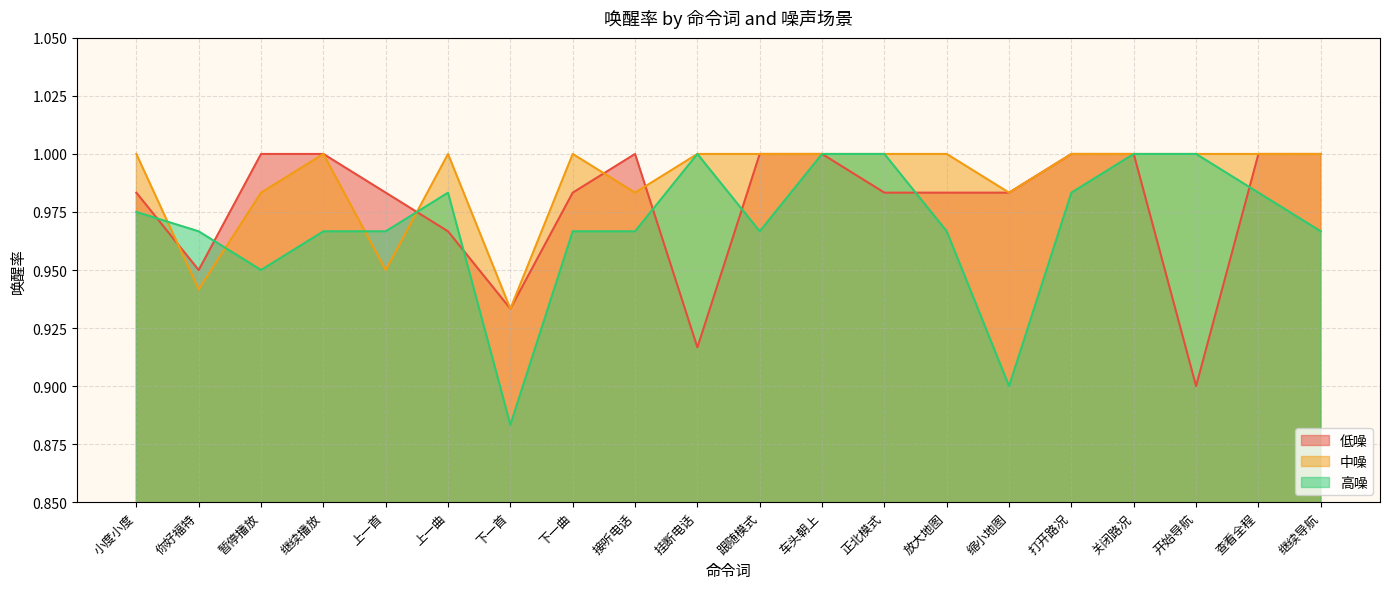

Which series has the largest total across all categories?

中噪